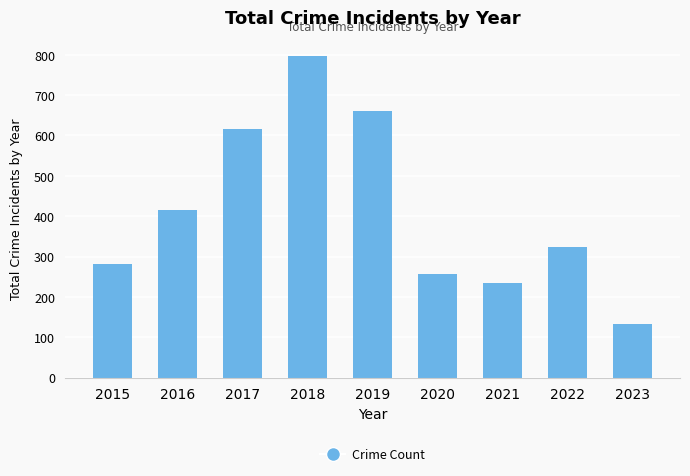

The value at 2022 is 324. True or false?

True